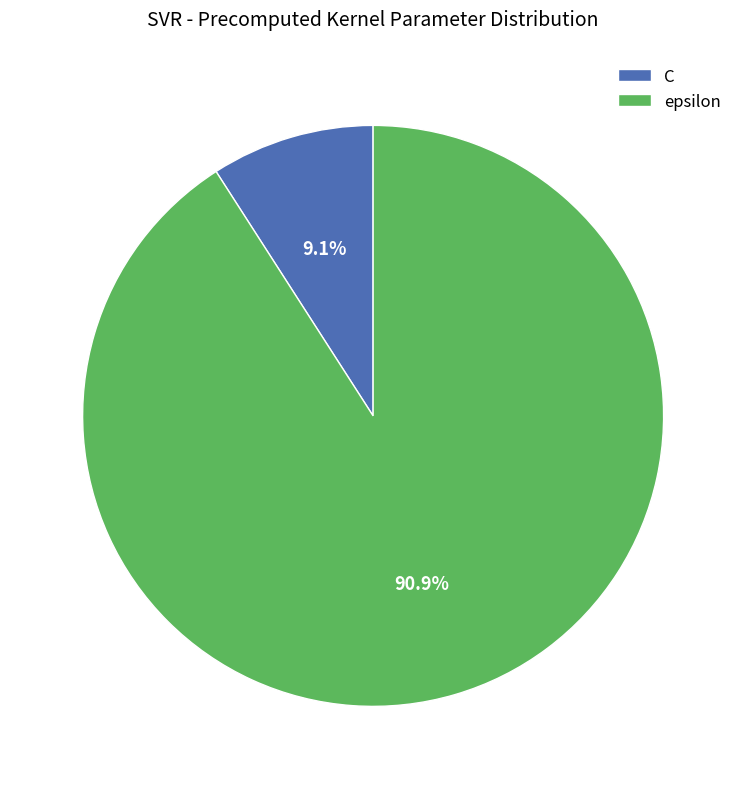

What percentage is the epsilon slice, to the nearest percent?

91%